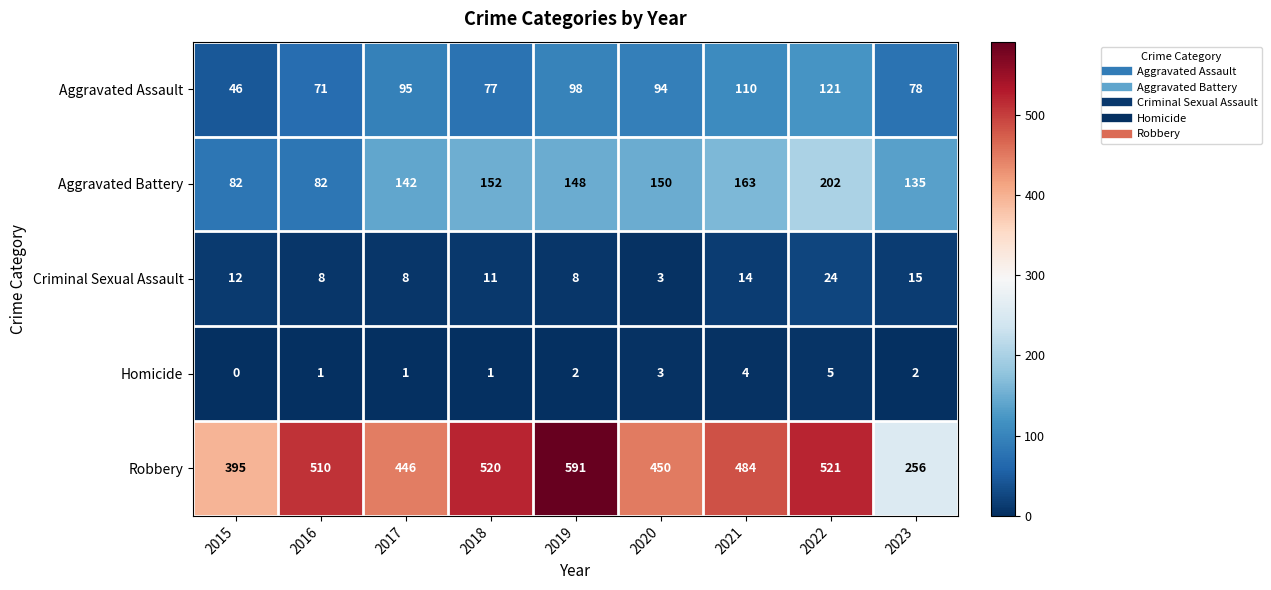

What is the approximate value of Robbery at 2020?

450